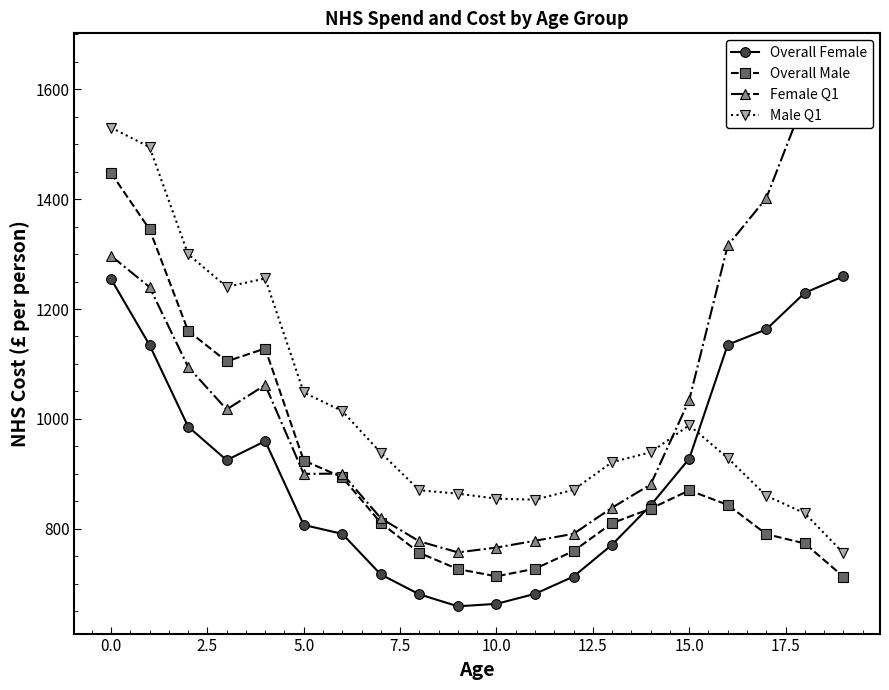

In Male Q1, how many points are higher than both neighbors (excluding endpoints)?

2